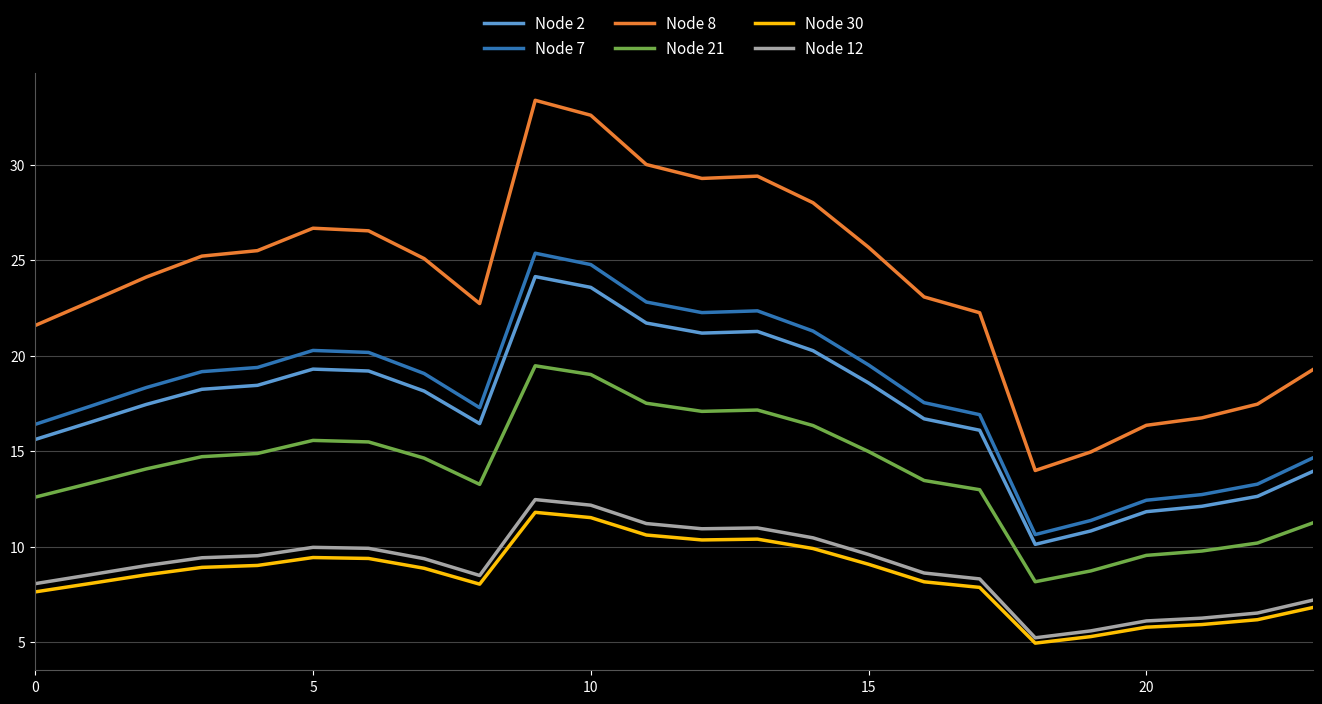

What is the smallest value displayed?

4.9